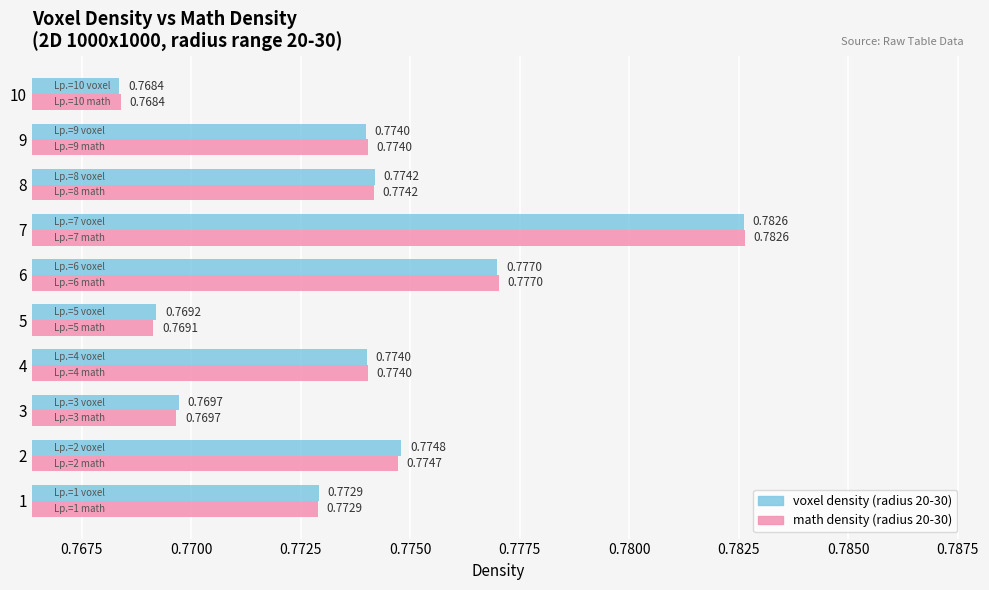

What is the sum of the voxel density (radius 20-30) values at 2 and 9?

1.5